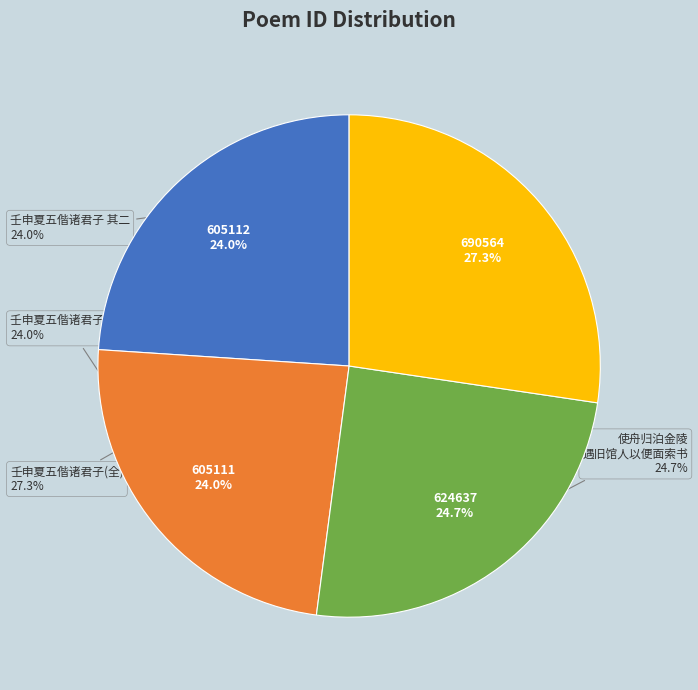

What percentage is the 壬申夏五偕诸君子携酒徵歌于二馀堂时主人以便面诗分贻即席次来韵赋谢 其一 slice, to the nearest percent?

24%